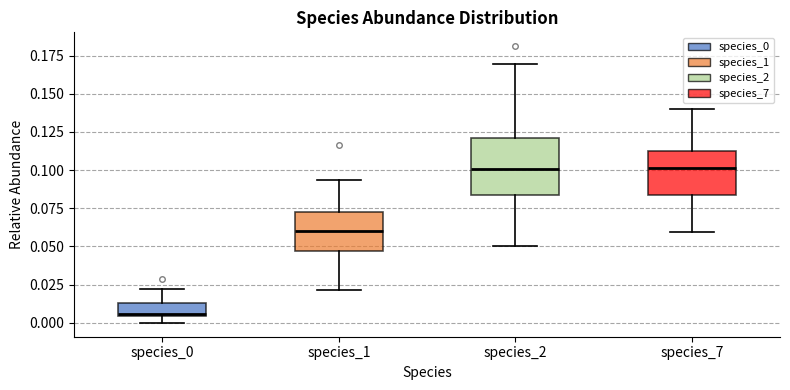

Which box has the lowest median line?

species_0